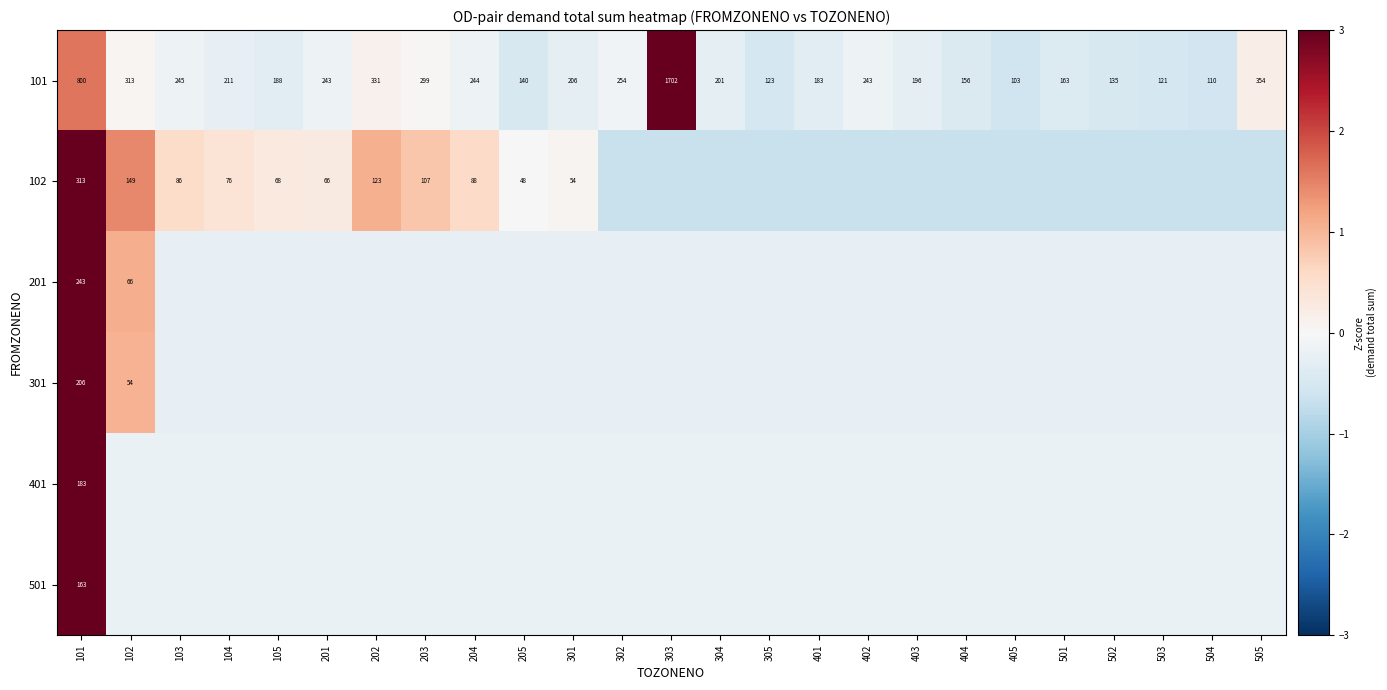

Is the value of 101 at 204 greater than the value of 102 at 204?

Yes